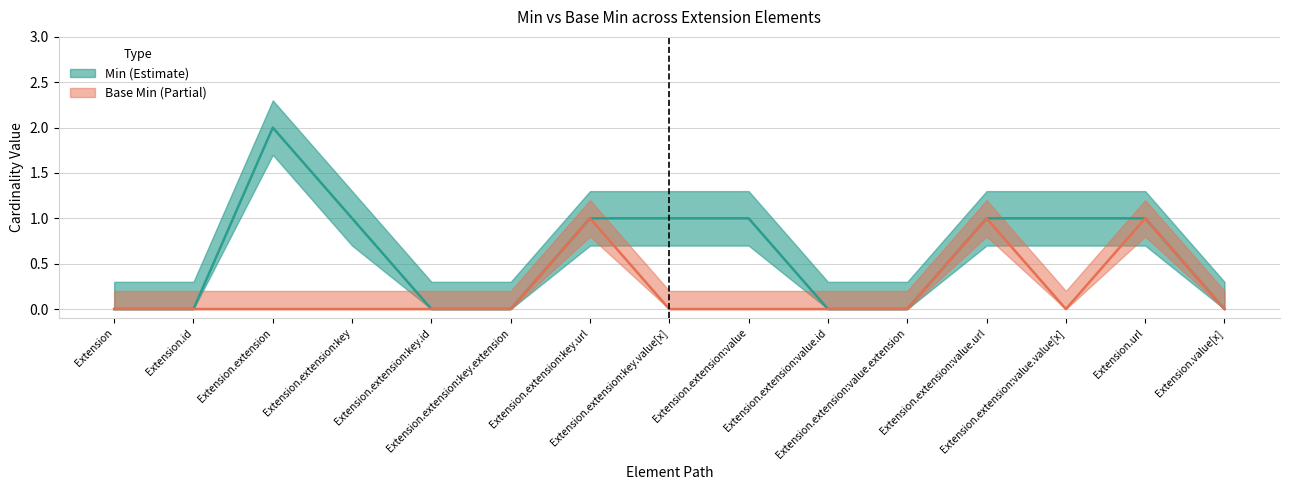

Read the Min value at Extension.extension:value.value[x].

1